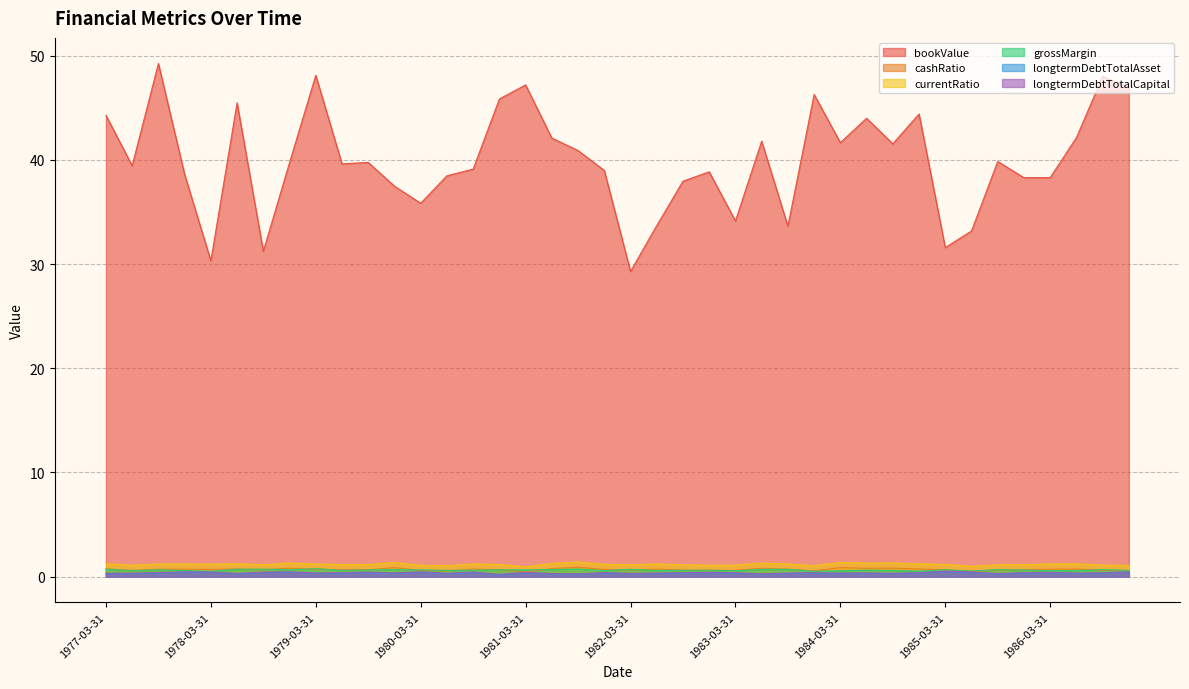

List the labels in order of grossMargin value, largest first.

1979-03-31, 1981-09-30, 1978-09-30, 1982-03-31, 1978-06-30, 1977-03-31, 1983-09-30, 1983-06-30, 1981-06-30, 1979-12-31, 1985-09-30, 1986-09-30, 1978-12-31, 1980-12-31, 1985-03-31, 1981-03-31, 1977-09-30, 1980-03-31, 1979-09-30, 1985-12-31, 1984-06-30, 1982-12-31, 1980-09-30, 1982-09-30, 1980-06-30, 1979-06-30, 1986-12-31, 1984-09-30, 1982-06-30, 1977-06-30, 1977-12-31, 1986-06-30, 1981-12-31, 1986-03-31, 1984-03-31, 1983-03-31, 1985-06-30, 1984-12-31, 1978-03-31, 1983-12-31